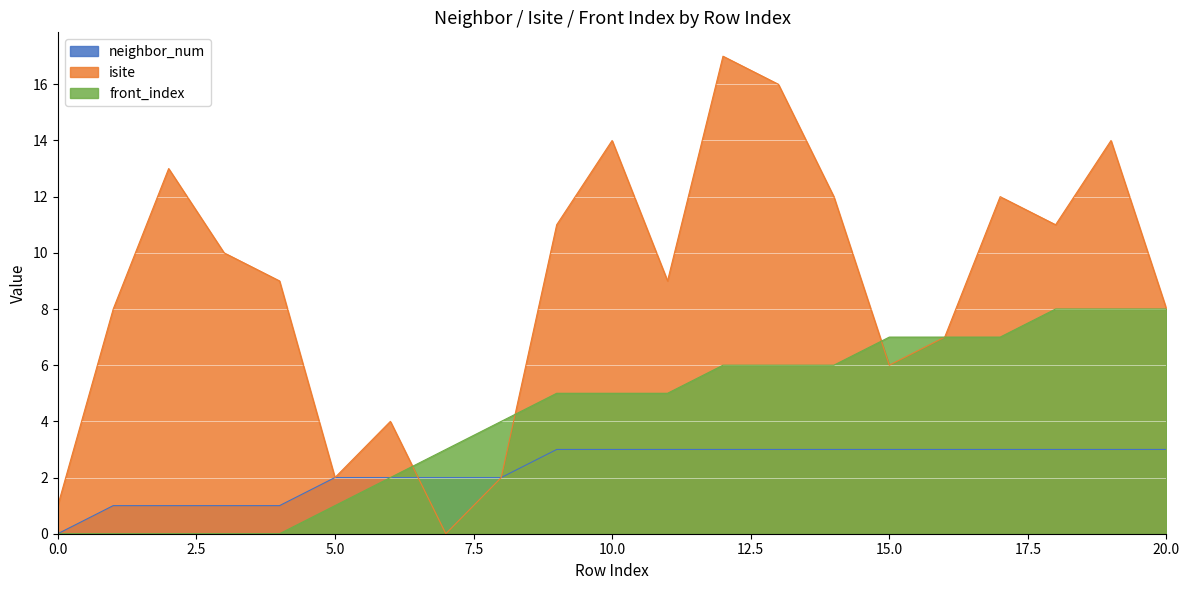

List the series in order of their peak value, lowest first.

neighbor_num, front_index, isite